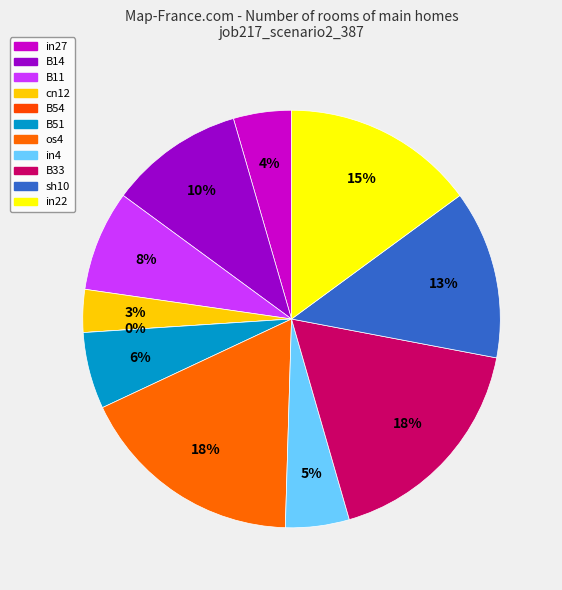

Does any single category account for the majority?

No